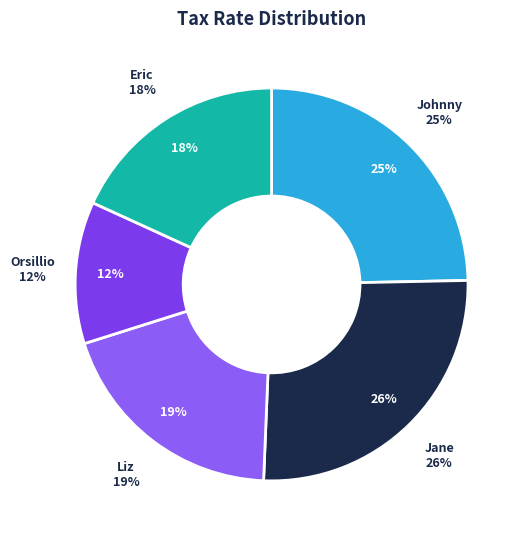

What is the largest slice in the pie chart?

Jane